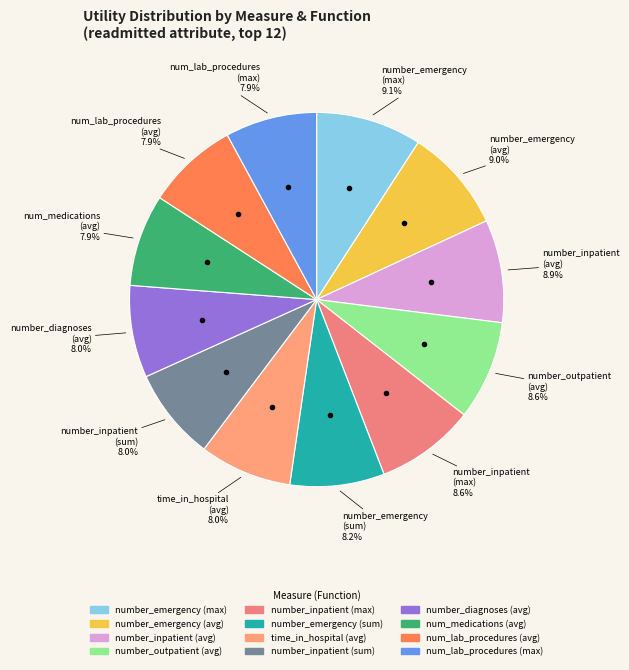

Does number_outpatient (avg) account for over 50% of the chart?

No